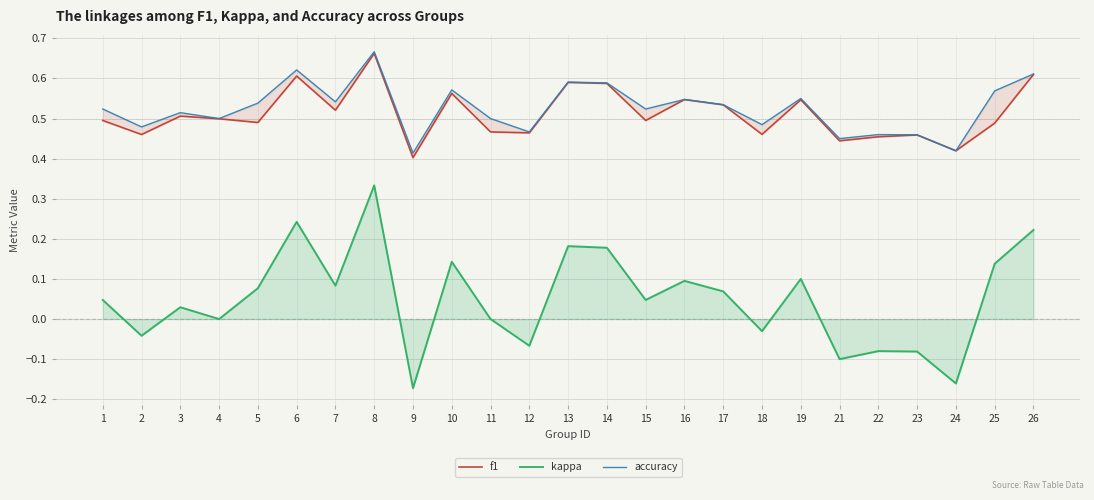

How many lines are shown in the chart?

3